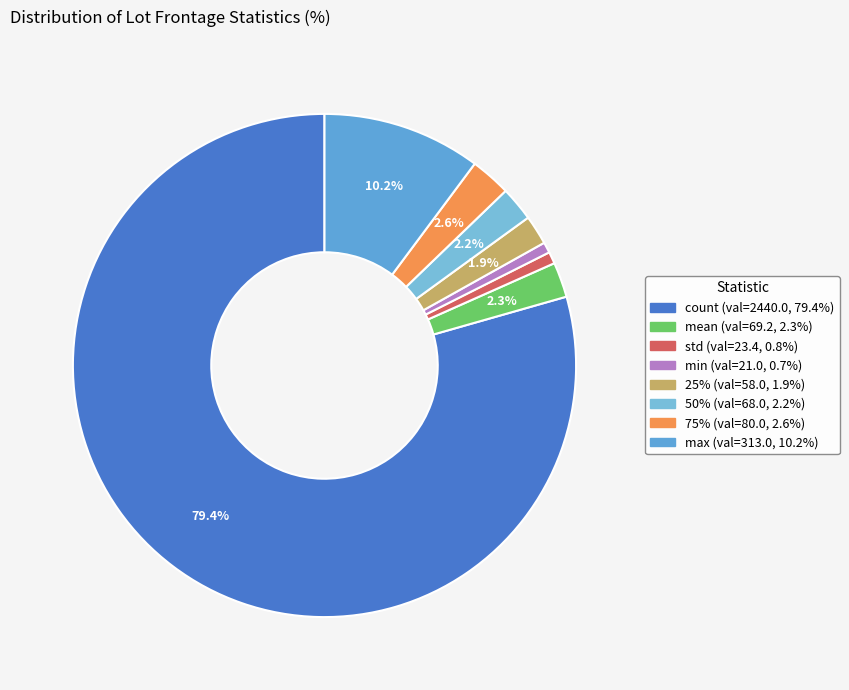

To the nearest percent, what percentage of the pie is 25%?

2%